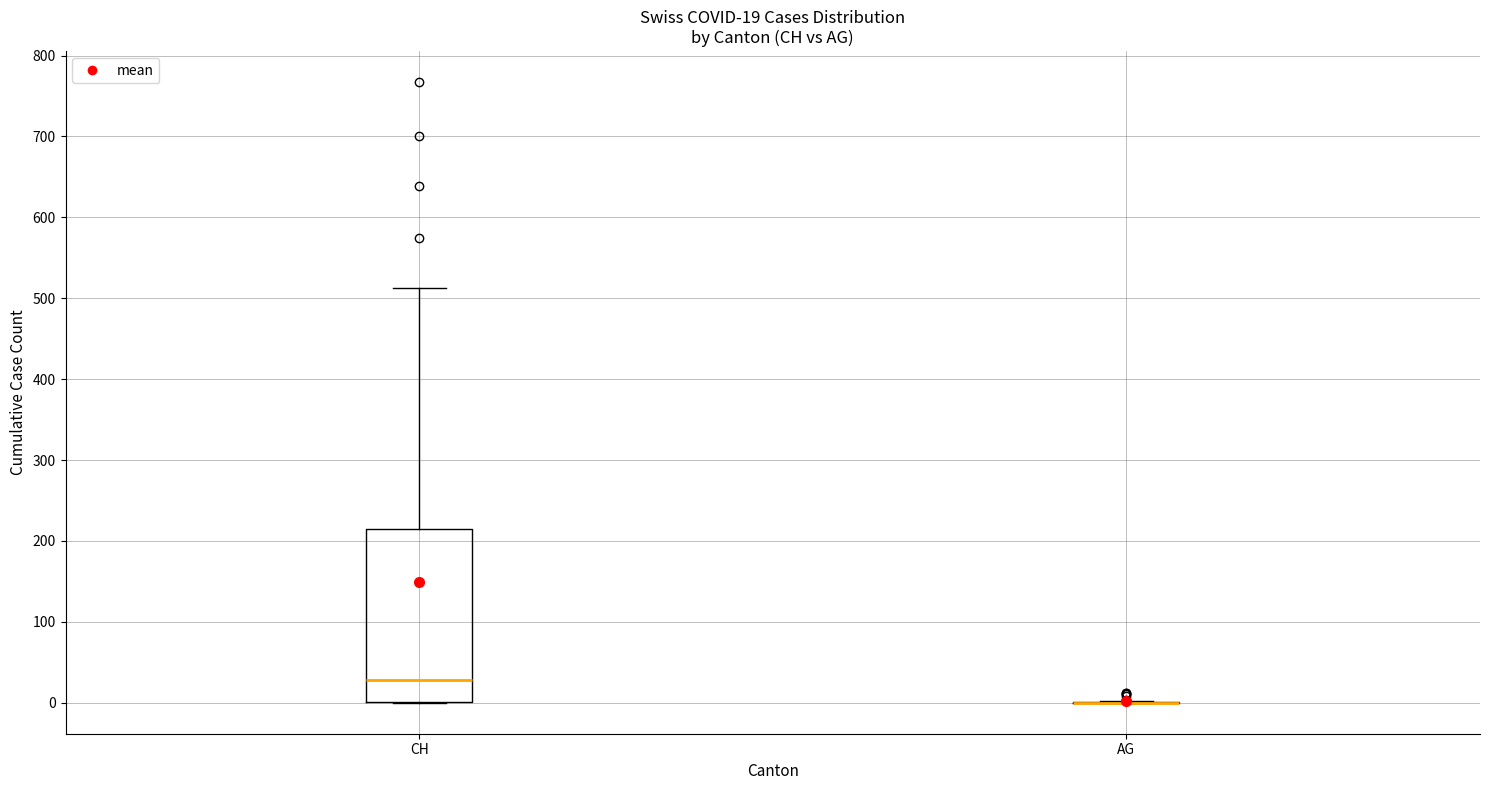

Which box is the tallest, from its lower edge to its upper edge?

CH